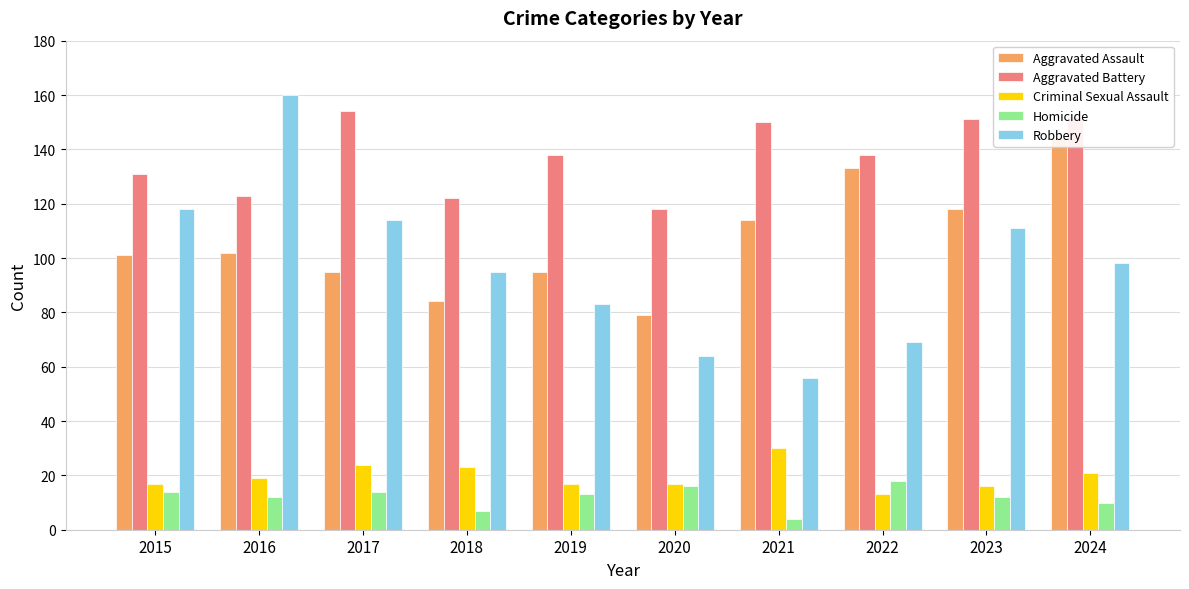

Are the bars horizontal?

No